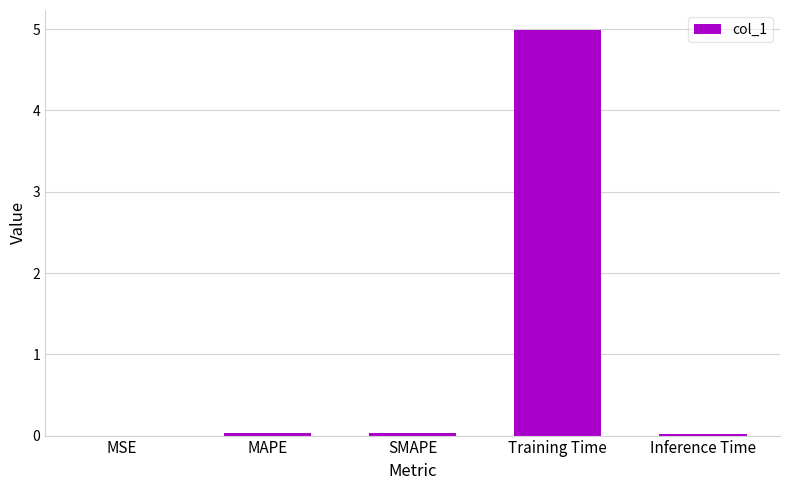

Read the value at Training Time.

5.0